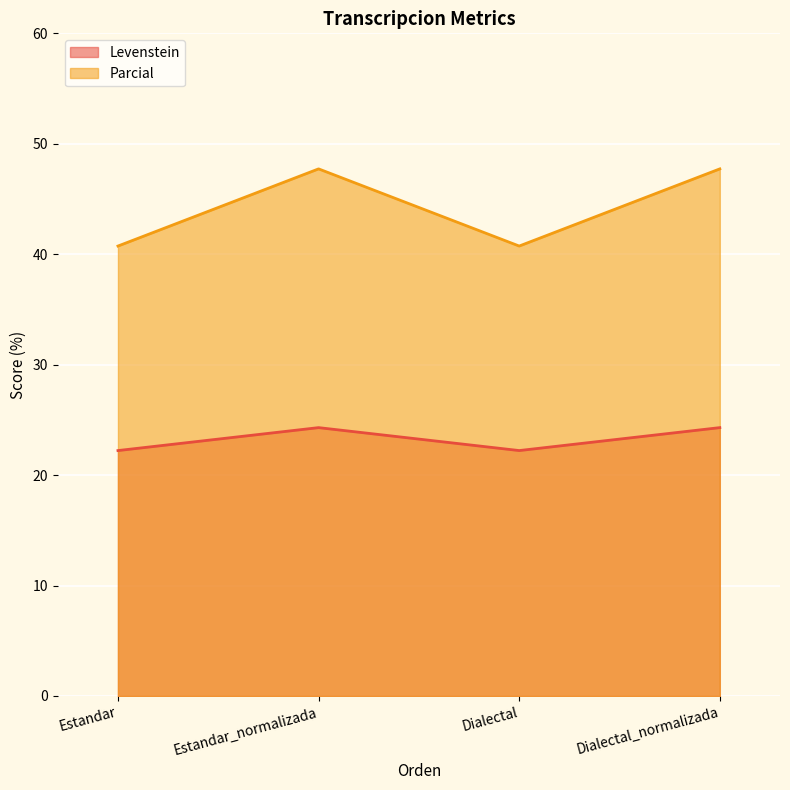

What is the total value across all series at Dialectal_normalizada?

72.0